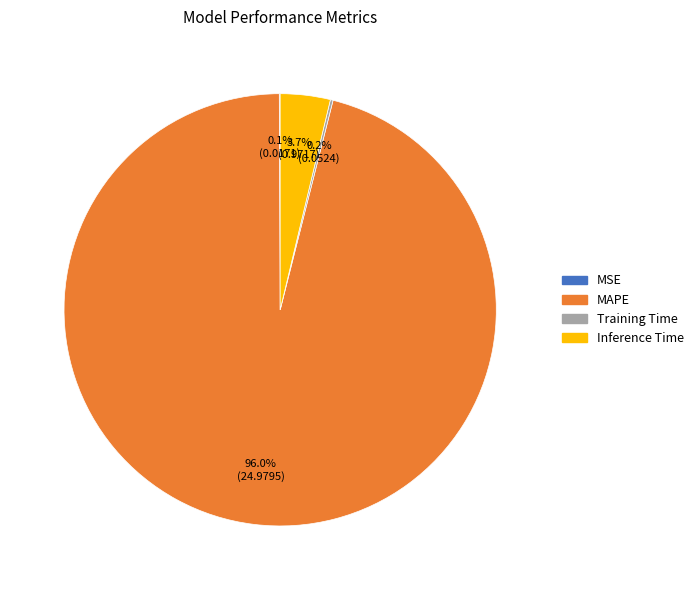

Which category has the biggest portion of the pie?

MAPE